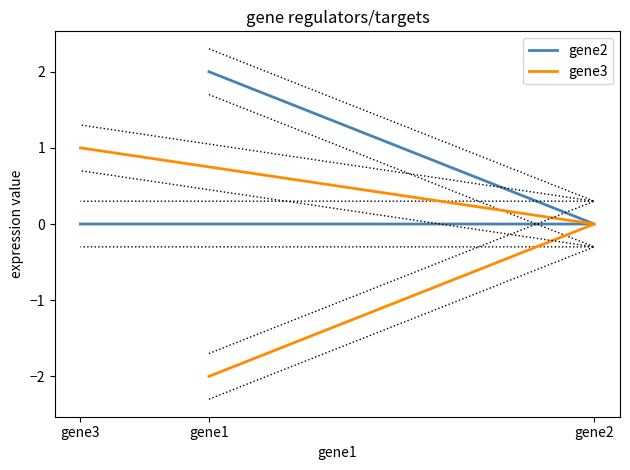

Rank the categories by gene3 value from highest to lowest.

gene3, gene2, gene1